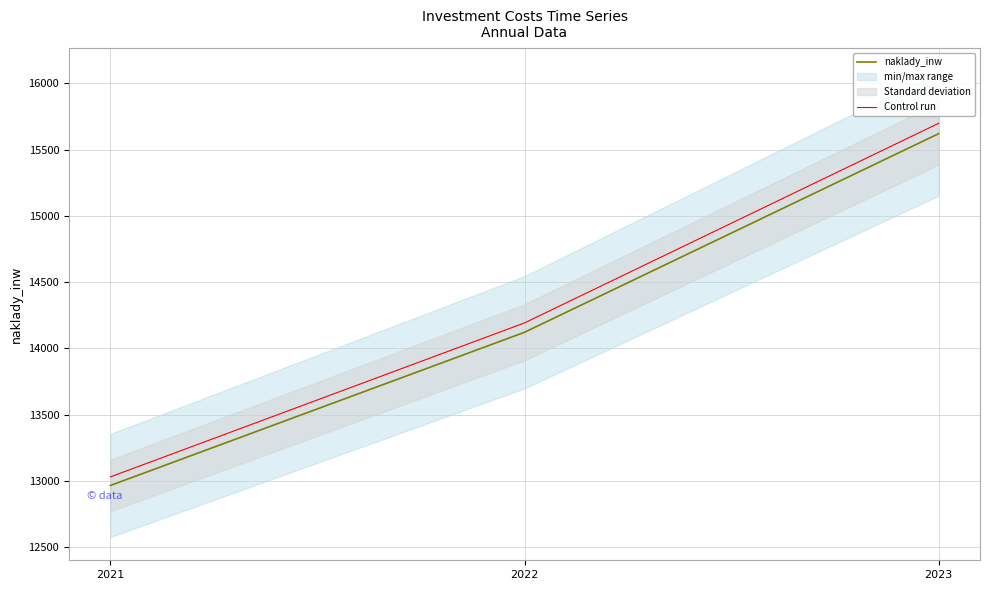

Which series has the widest spread of values?

Control run